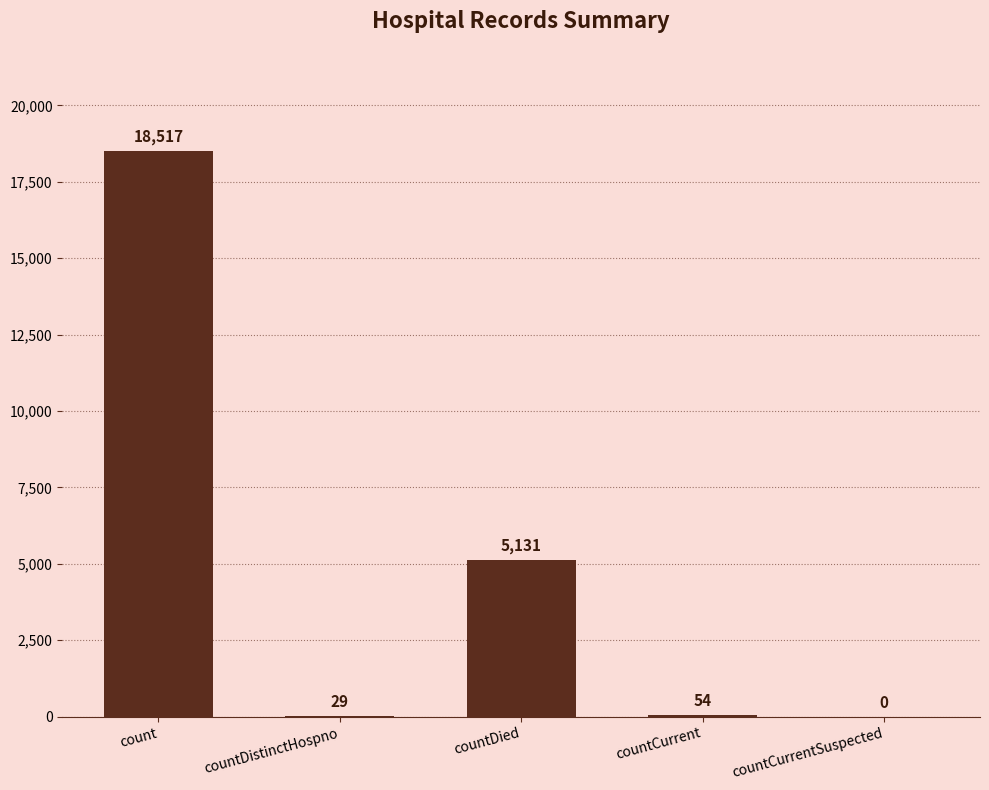

True or false: the data shows 54 at countCurrent.

True